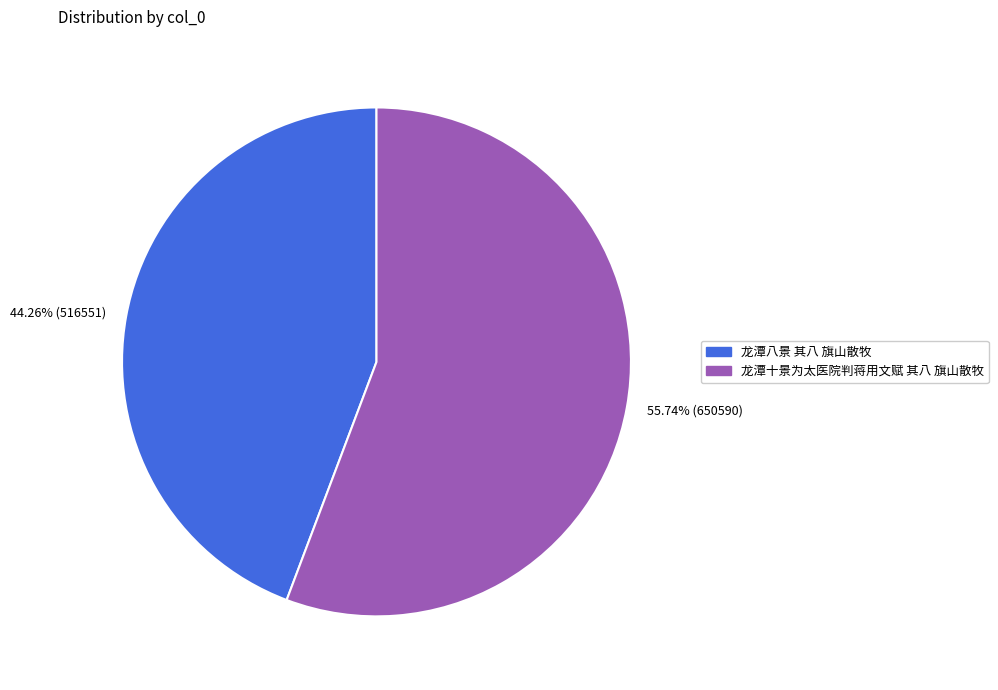

Rank the categories by value from lowest to highest.

44.26% (516551), 55.74% (650590)